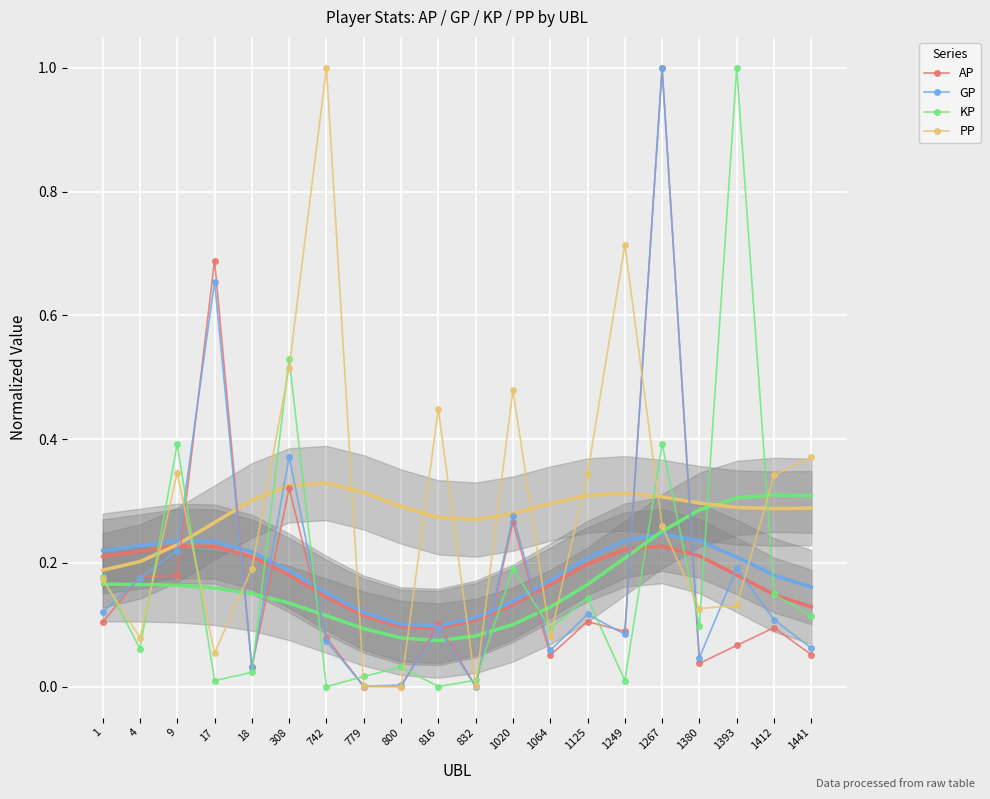

In AP, how many points are higher than both neighbors (excluding endpoints)?

7